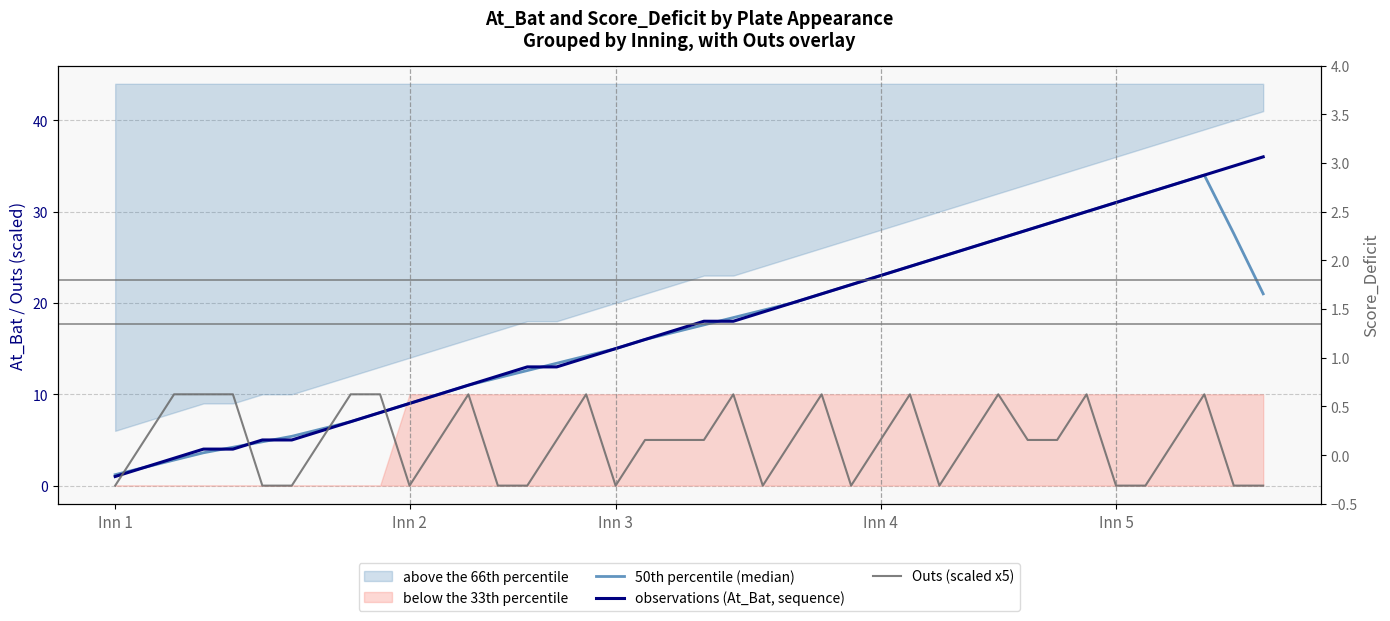

What is the difference between the highest and lowest values at Inn 4?

18.0